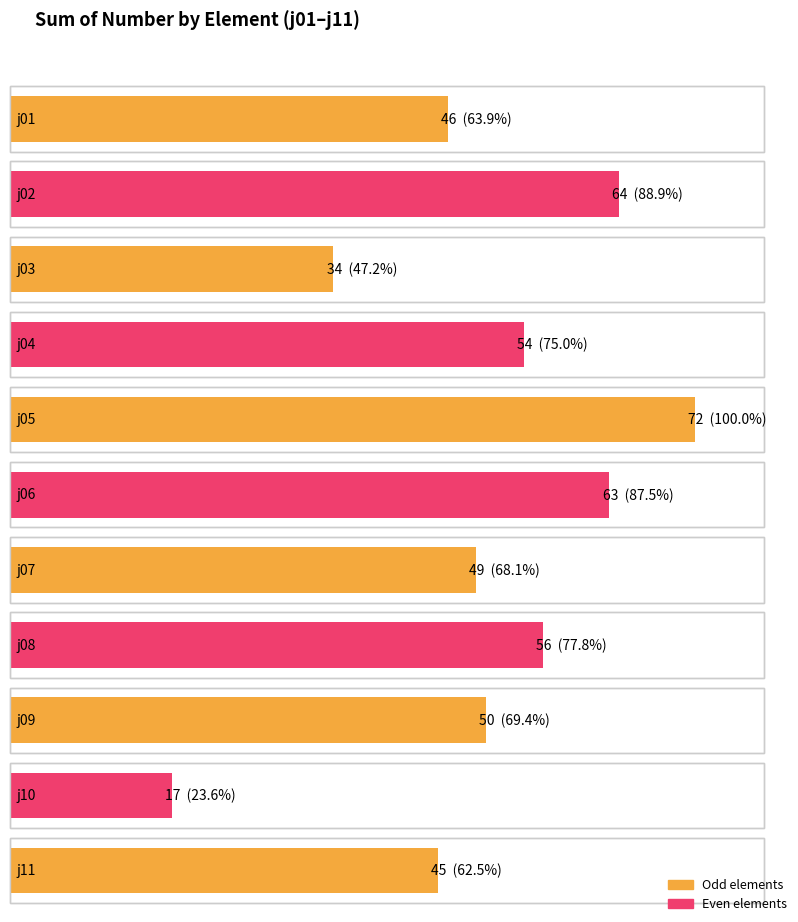

Reading left to right, list all the values displayed in this chart.

46	64	34	54	72	63	49	56	50	17	45